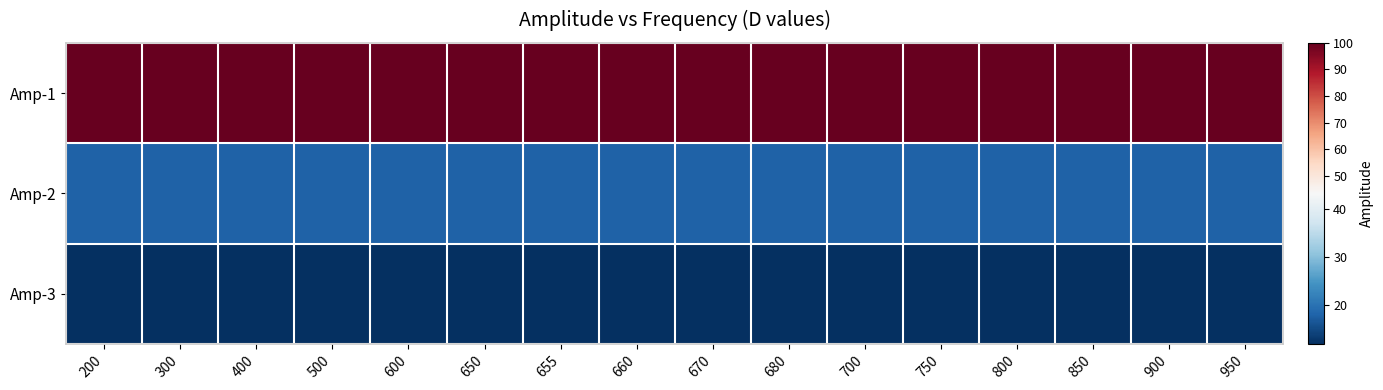

Reading left to right, extract all data points from this chart.

Amp-1: 200=100.0	300=100.0	400=100.0	500=100.0	600=100.0	650=100.0	655=100.0	660=100.0	670=100.0	680=100.0	700=100.0	750=100.0	800=100.0	850=100.0	900=100.0	950=100.0
Amp-2: 200=18.0	300=18.0	400=18.0	500=18.0	600=18.0	650=18.0	655=18.0	660=18.0	670=18.0	680=18.0	700=18.0	750=17.9	800=18.0	850=18.1	900=18.0	950=18.0
Amp-3: 200=12.0	300=12.0	400=12.0	500=12.0	600=12.0	650=12.0	655=12.0	660=12.0	670=12.0	680=12.0	700=12.0	750=12.0	800=12.0	850=12.0	900=12.0	950=12.0